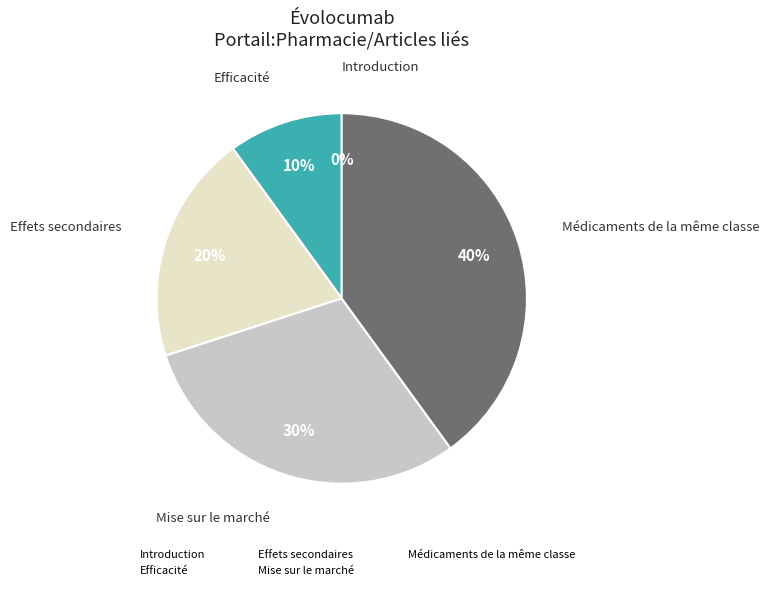

What is the largest slice in the pie chart?

Médicaments de la même classe